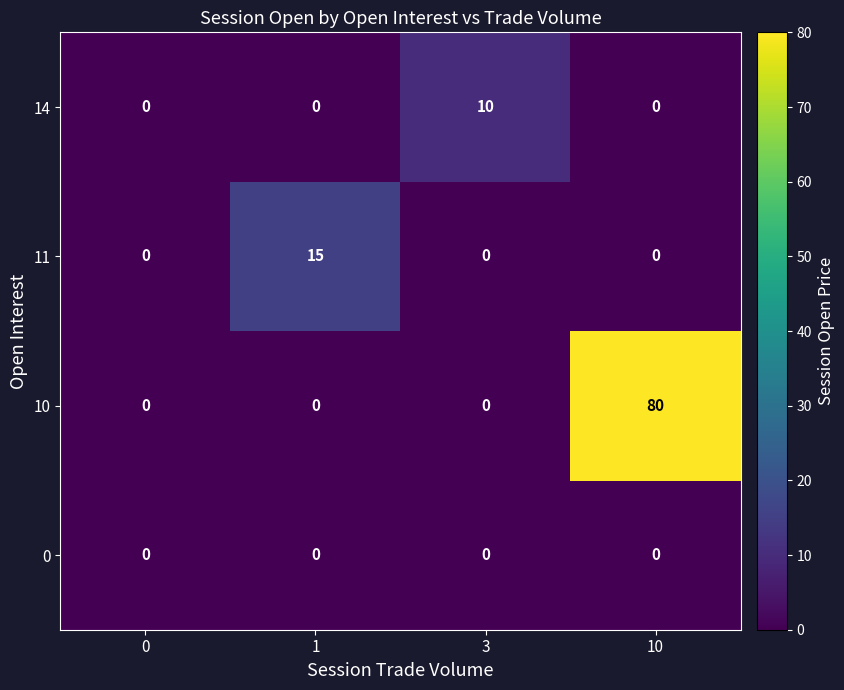

Is it true that 11 equals 9 at 1?

False